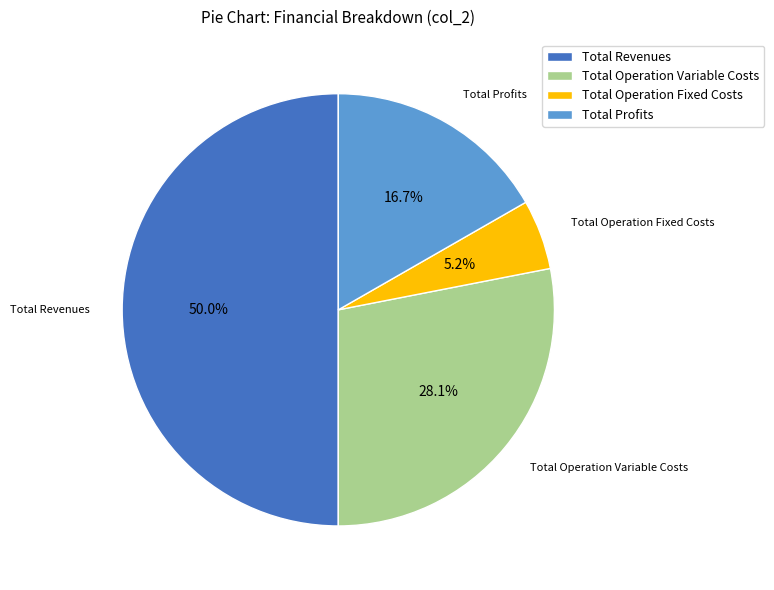

Does Total Profits represent more than half of the total?

No